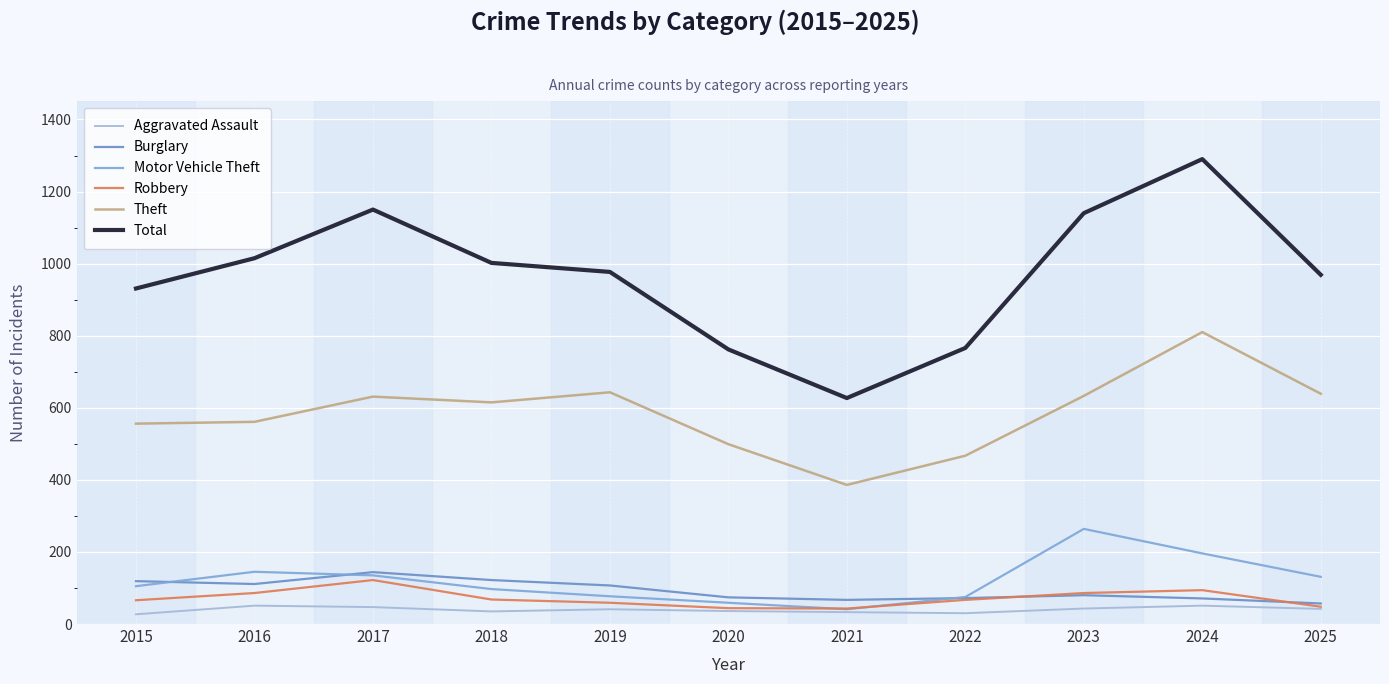

True or false: Aggravated Assault and Robbery intersect in this chart.

False